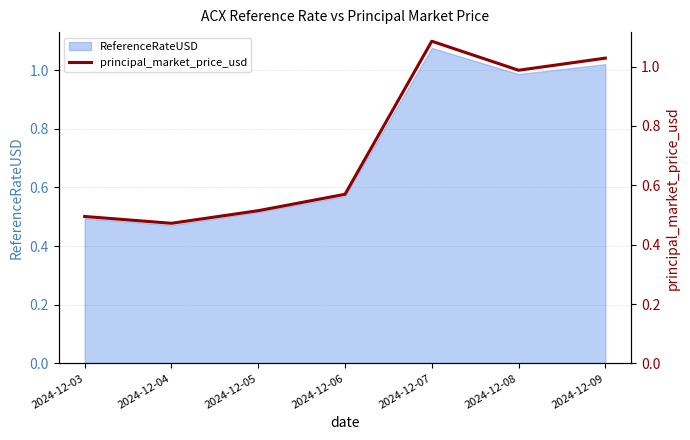

Which category has the lowest value across all series?

2024-12-04